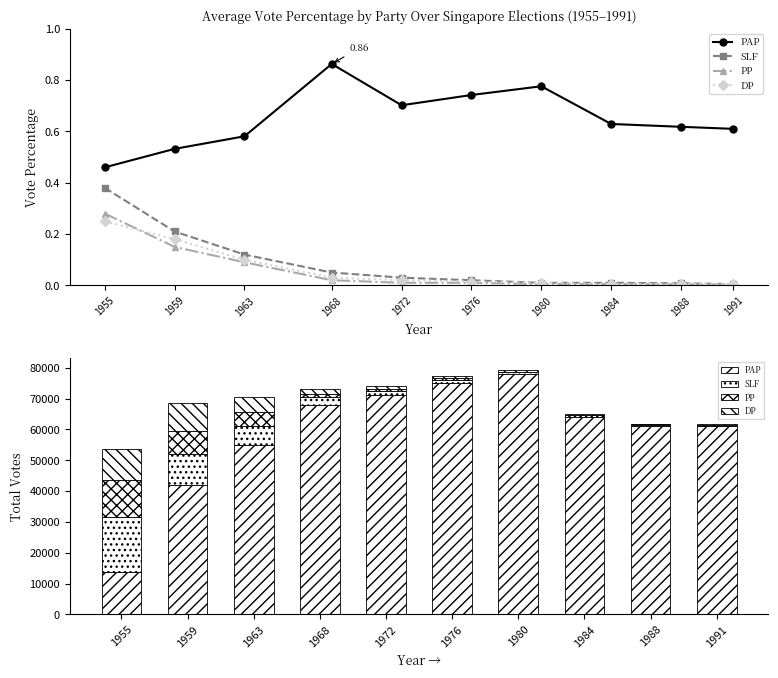

What is the difference between the second highest and second lowest values in the PAP series?

33000